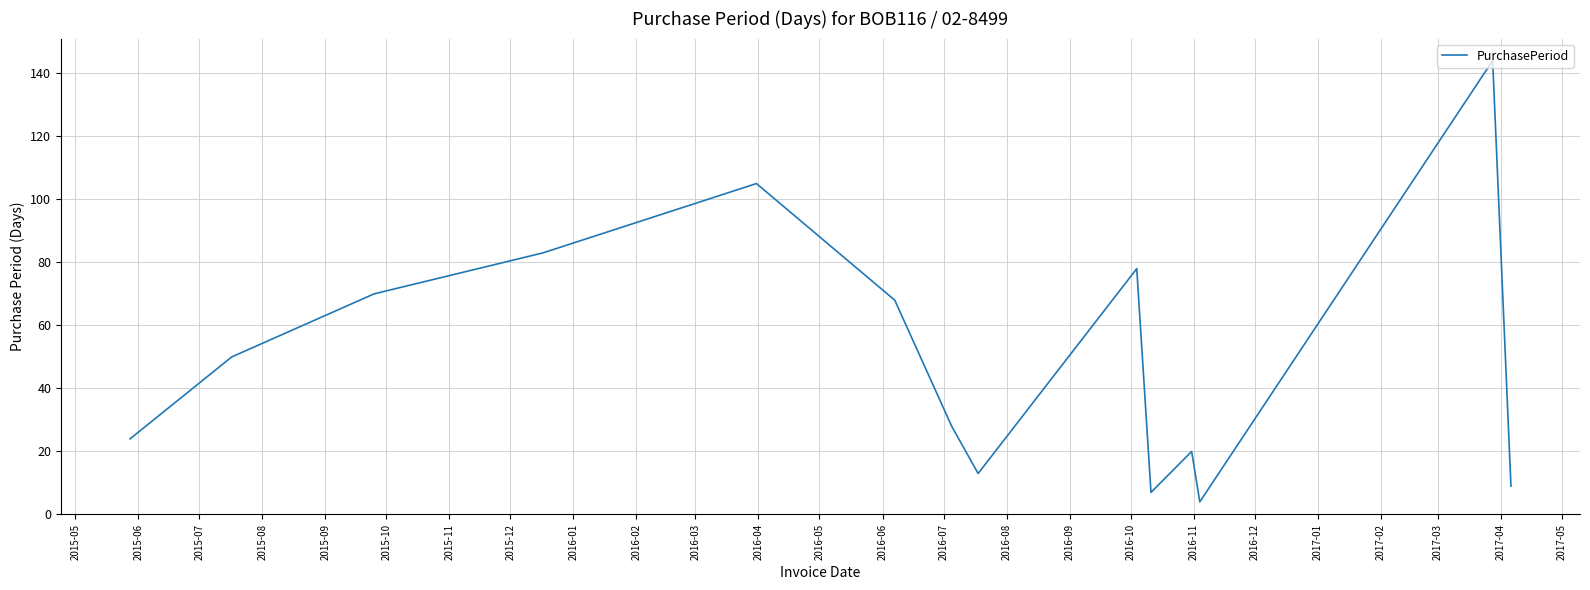

What is the smallest value displayed?

4